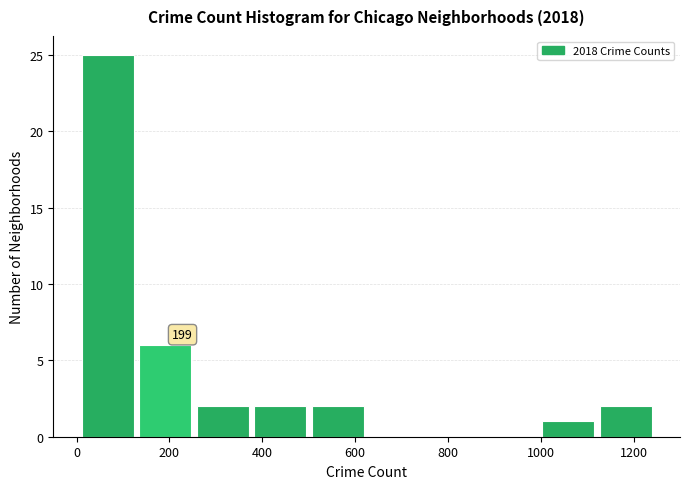

Over which range of the x-axis is the bar tallest?

0 to 120